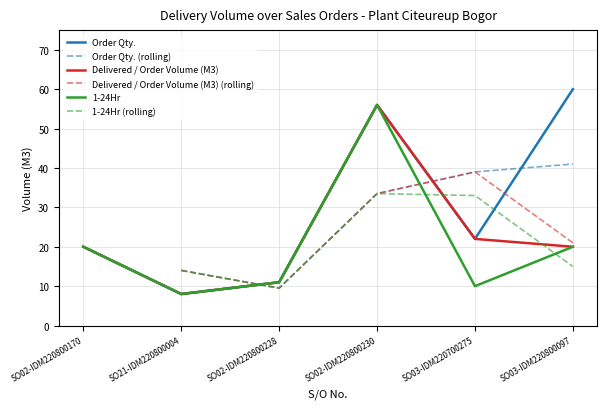

At which category does Order Qty. reach its first local valley?

SO21-IDM220800004